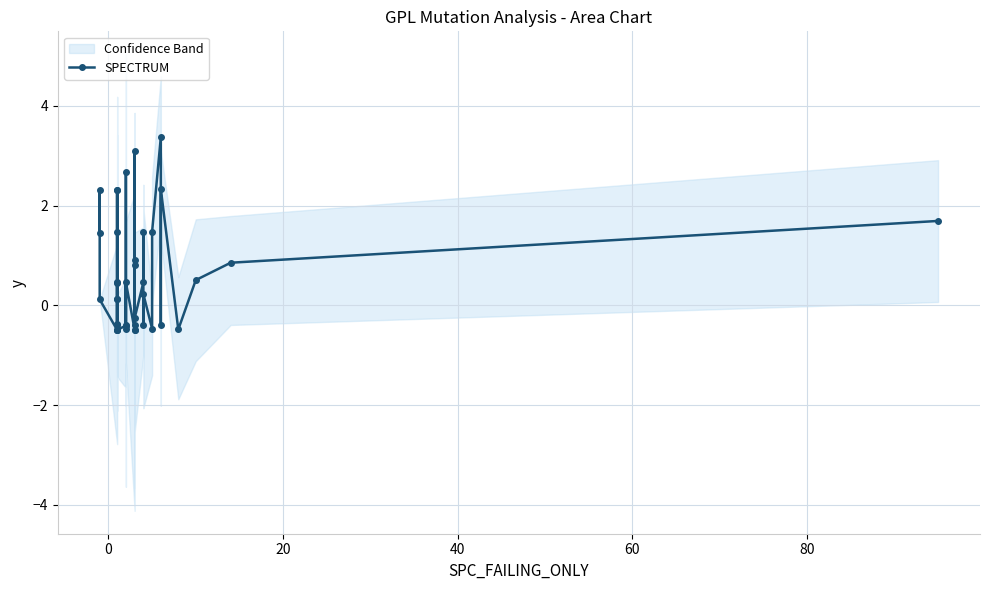

How many values exceed 0?

24